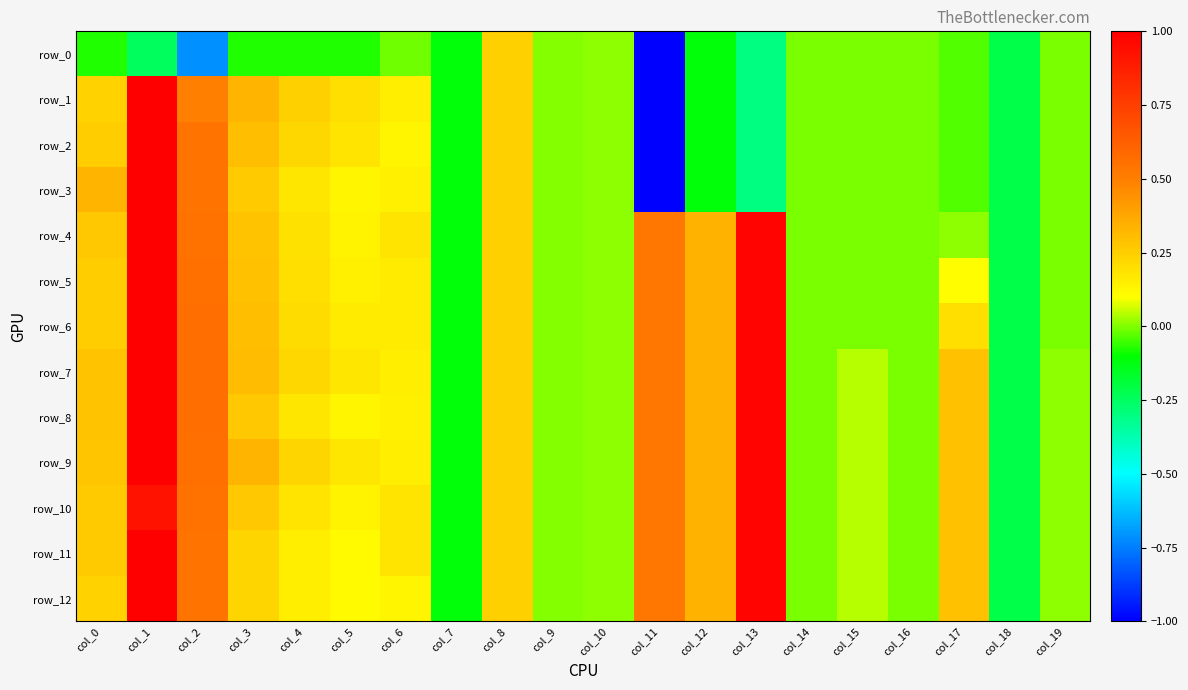

What is the difference between the second highest and minimum values in the row_12 series?

1.2